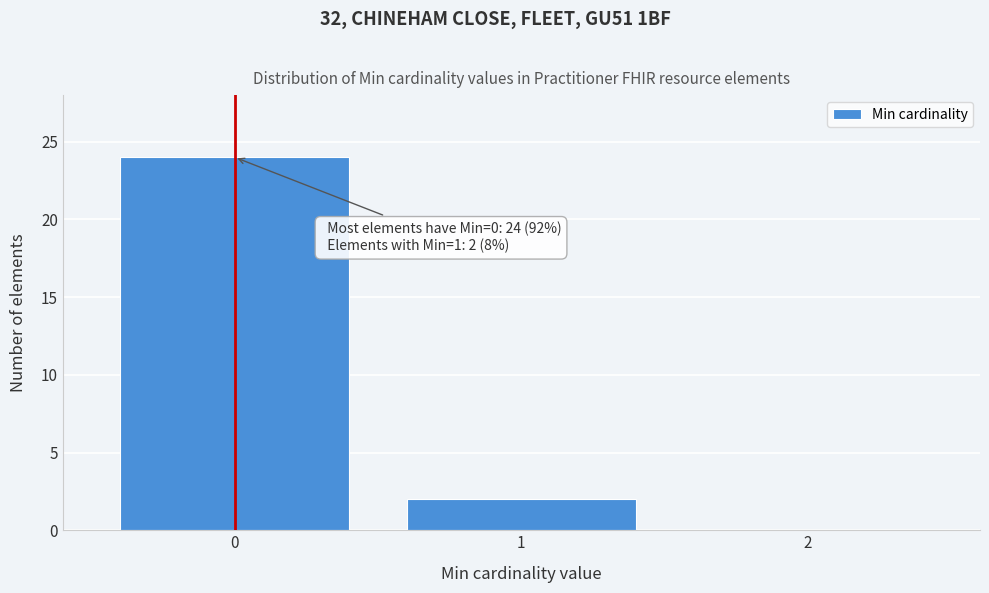

Reading left to right, transcribe all the data shown in this chart.

0=24	1=2	2=0